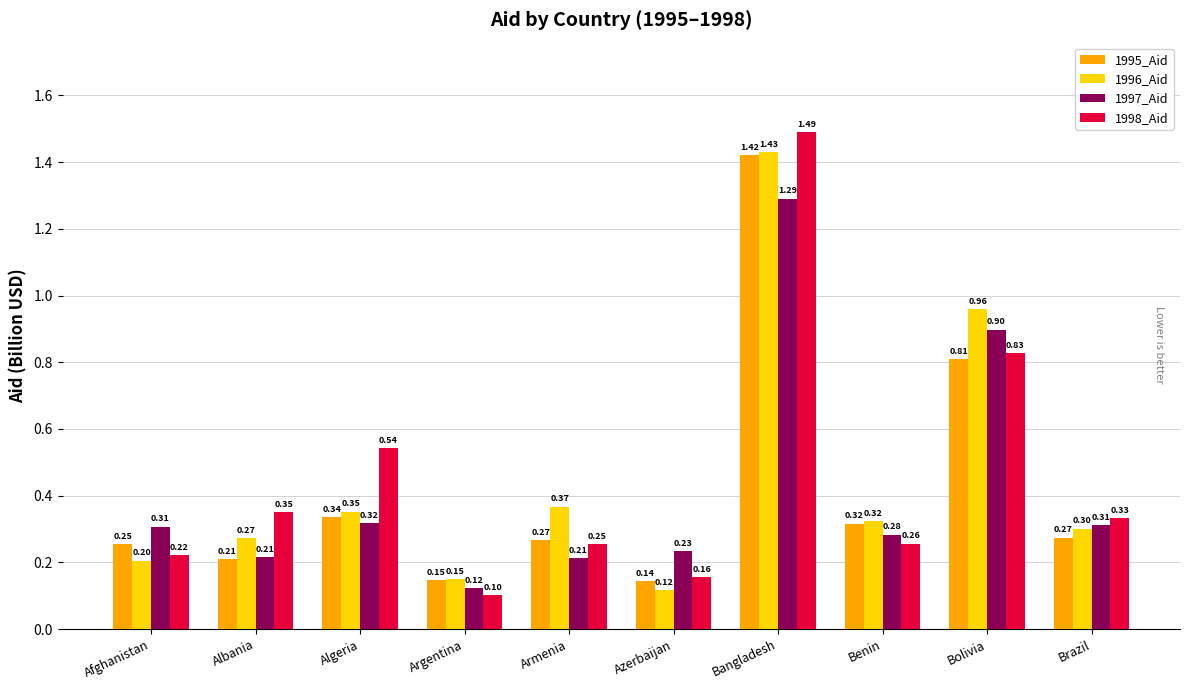

Which series changed the most between Armenia and Azerbaijan?

1996_Aid